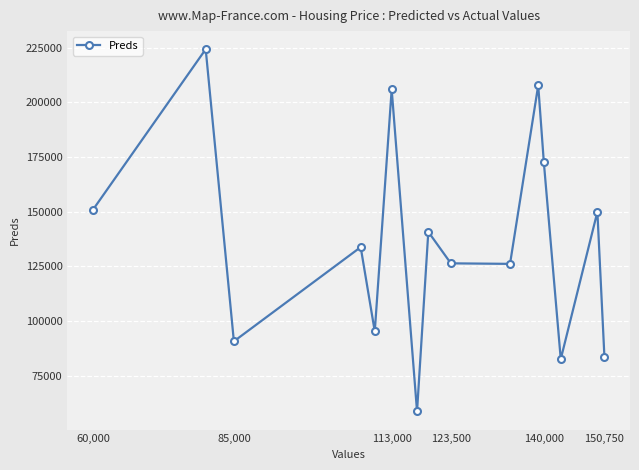

What is the greatest value displayed?

224343.5